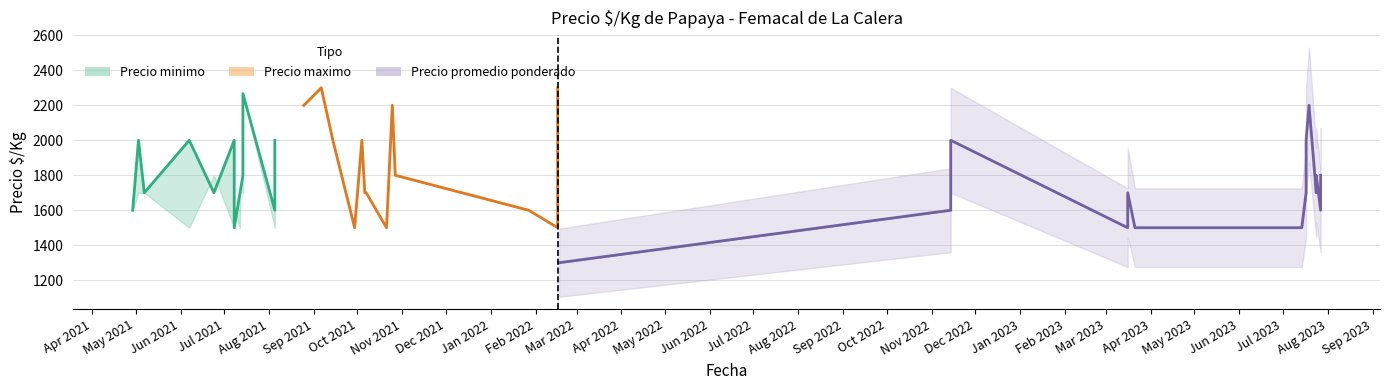

True or false: the data shows 3289 at Jul 2021.

False